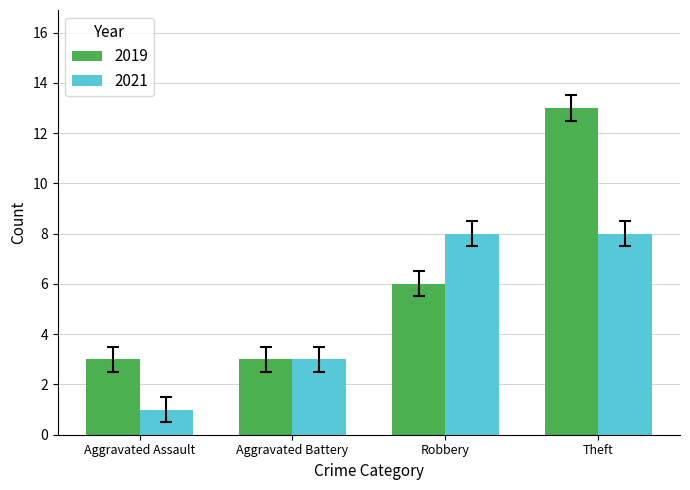

The 2019 series shows 3 at Aggravated Assault. True or false?

True